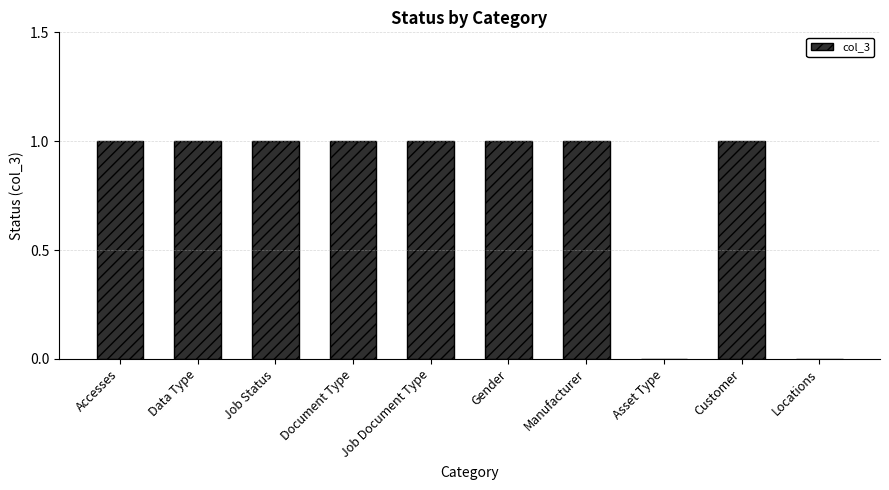

What is the sum of all values?

8